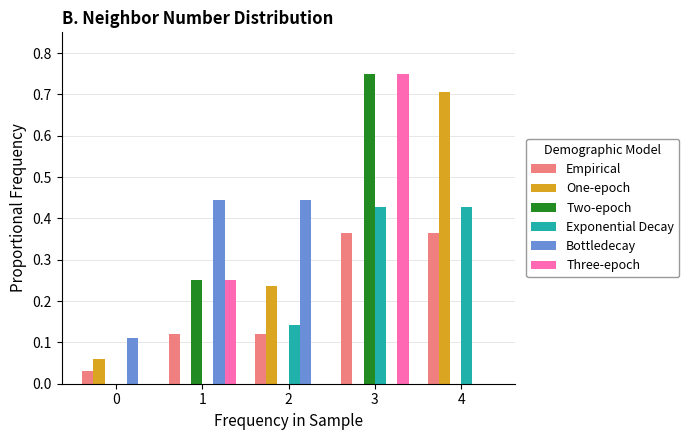

What is the sum of all One-epoch values?

1.0